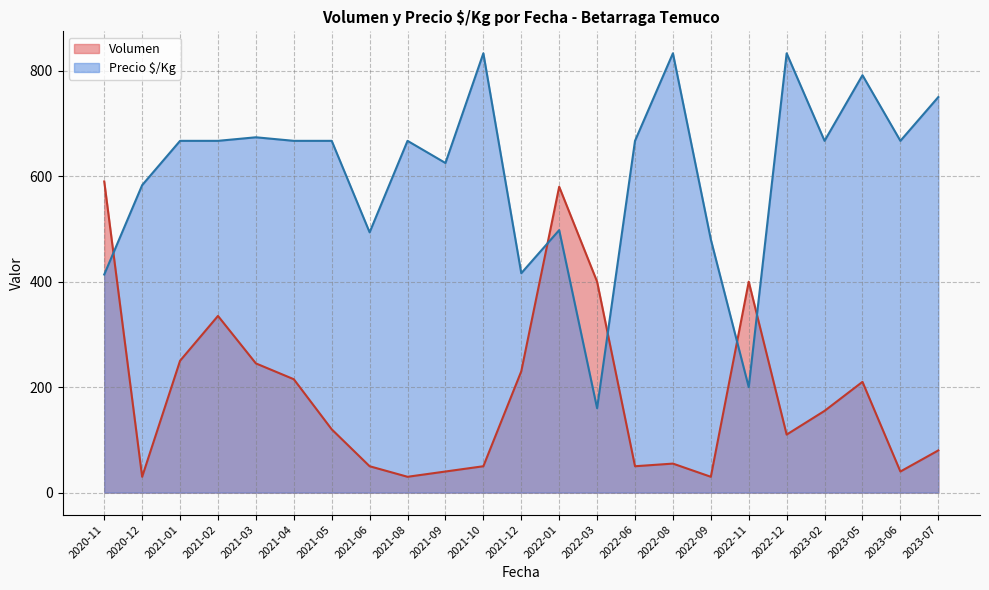

What is the approximate value of Precio $/Kg at 2022-08?

833.0